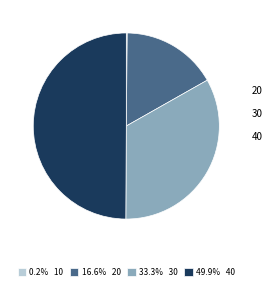

Approximately how many times larger is the value at 33.3% 30 compared to 49.9% 40?

0.7